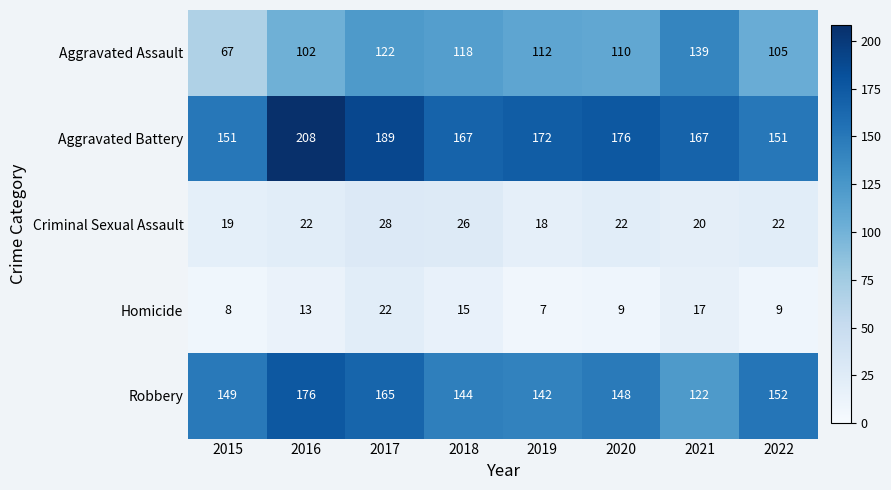

At how many categories does at least one series exceed 58?

8